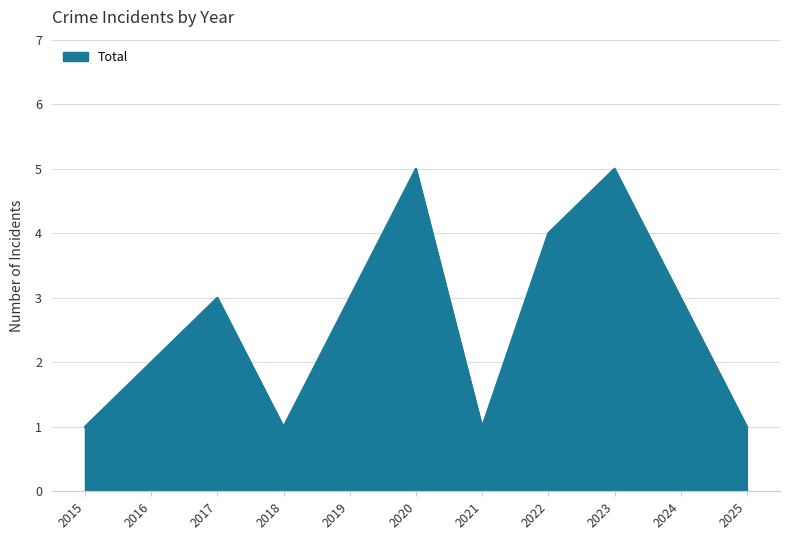

Where is the first local maximum?

2017